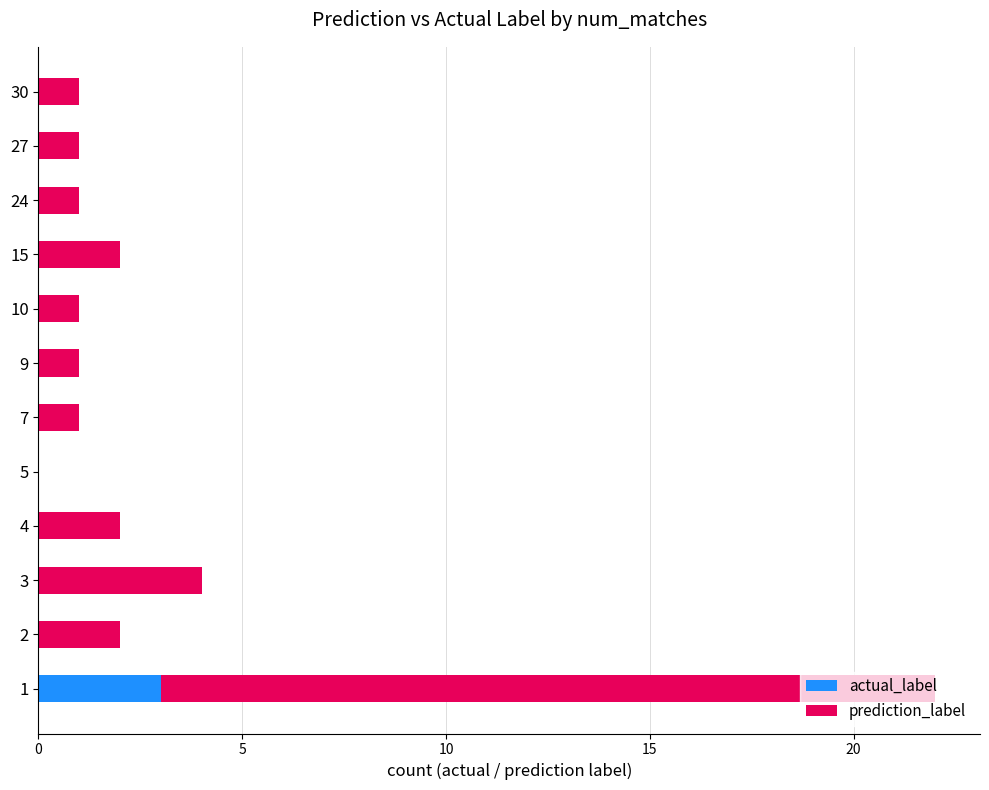

The actual_label series shows 0 at 4. True or false?

True